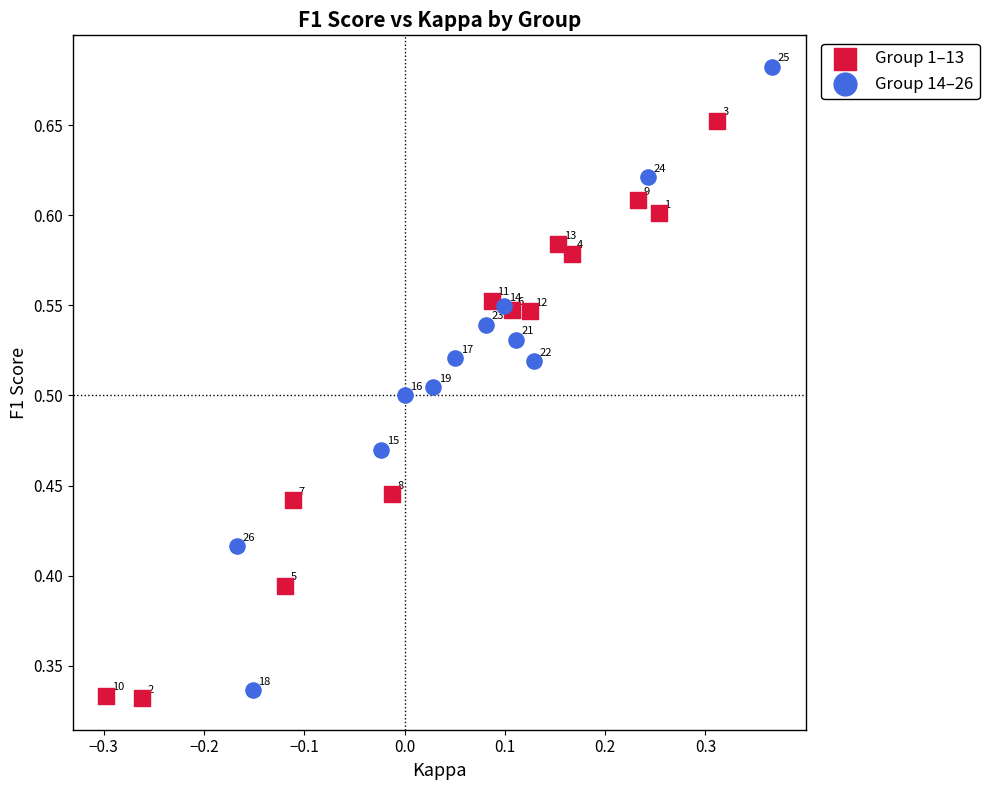

Which series reaches the maximum Y coordinate?

Group 14–26